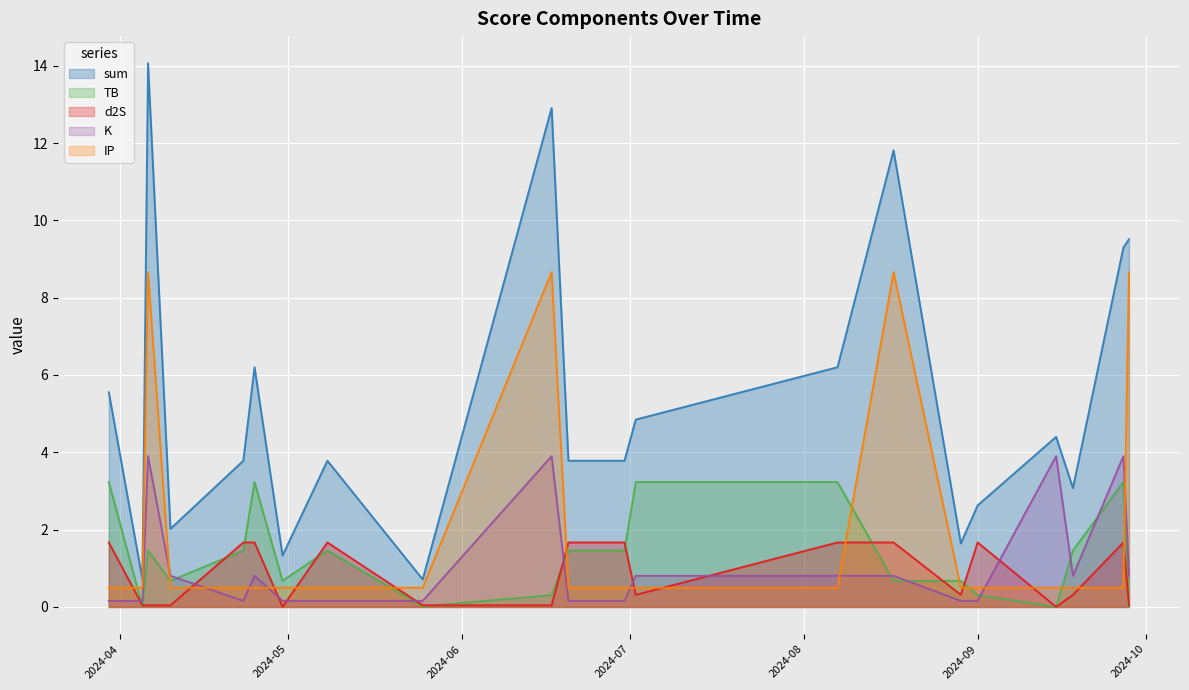

What is the highest value of the d2S series?

1.7